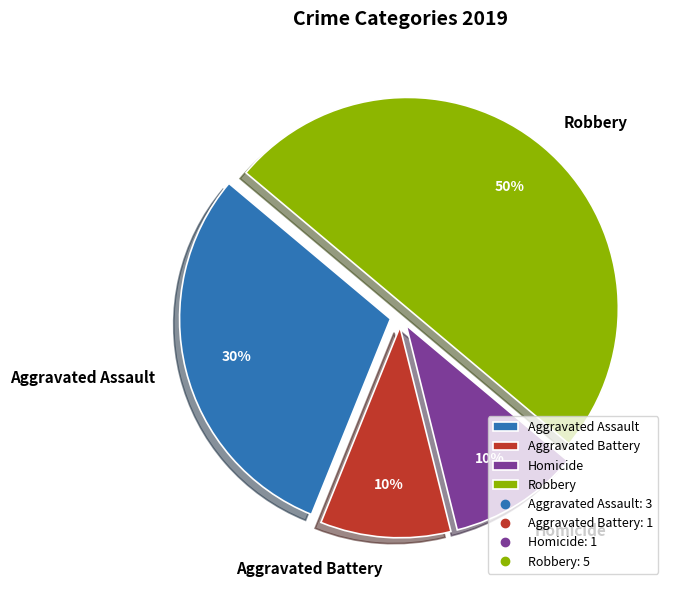

Is Homicide the majority of the pie?

No